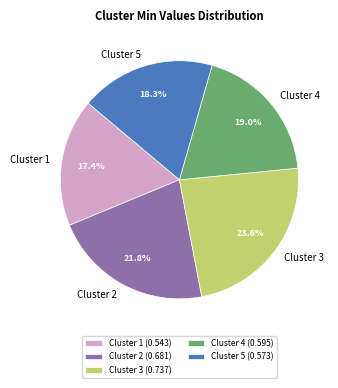

Is the sum of Cluster 1 and Cluster 3 greater than half?

No